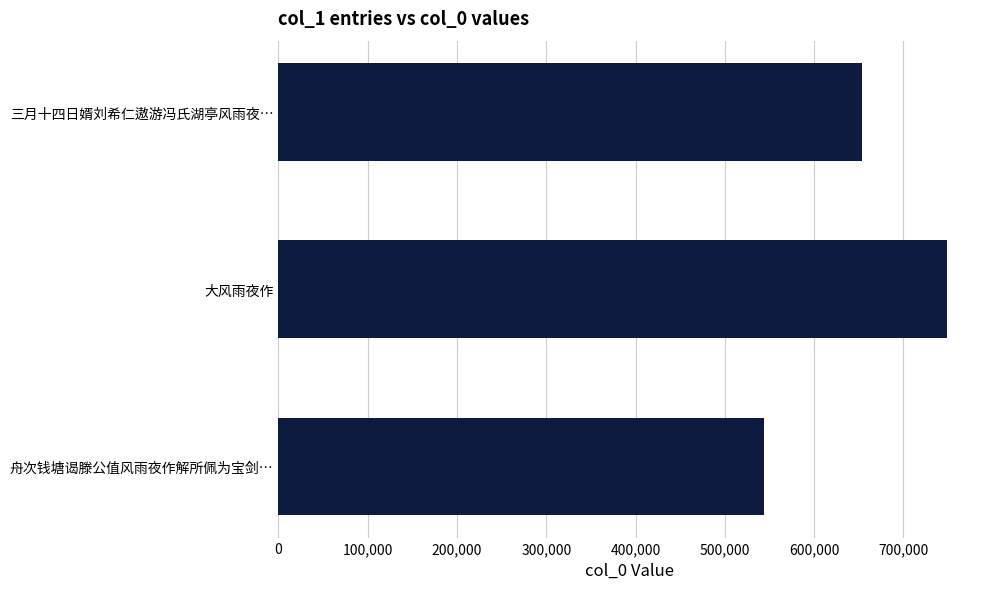

What is the minimum value shown in the chart?

543573